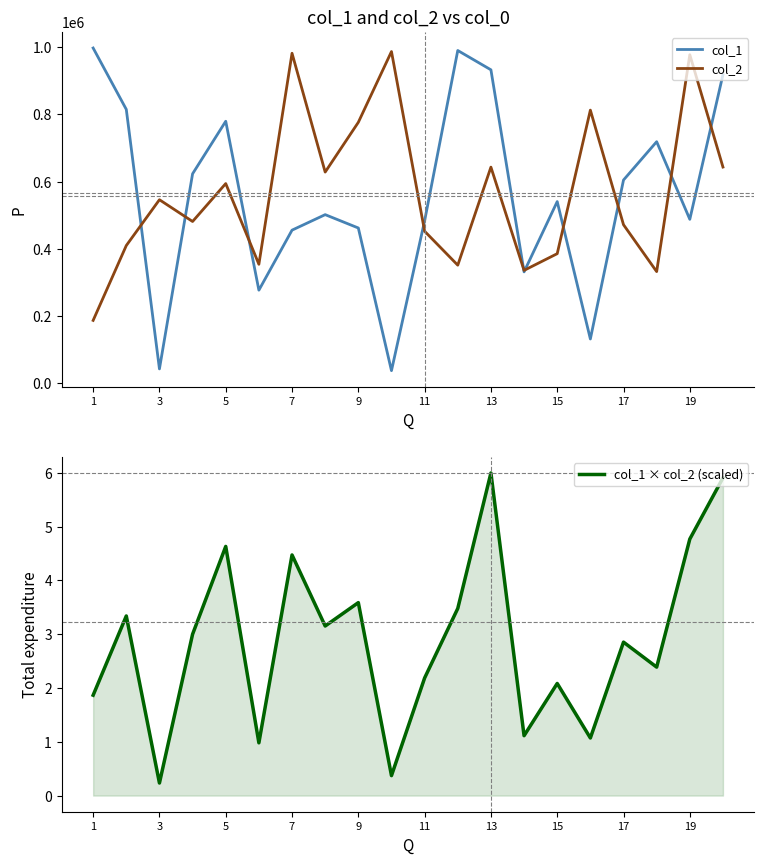

What is the sum of all col_2 values?

11353252